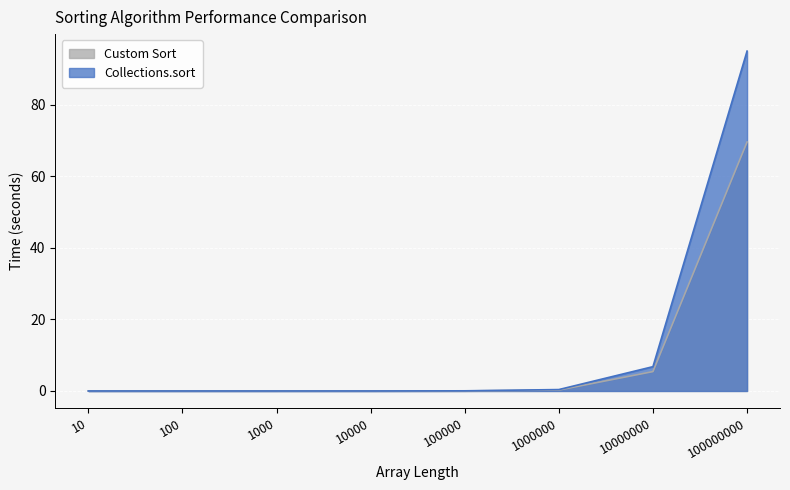

At which label is Custom Sort closest to 34?

10000000